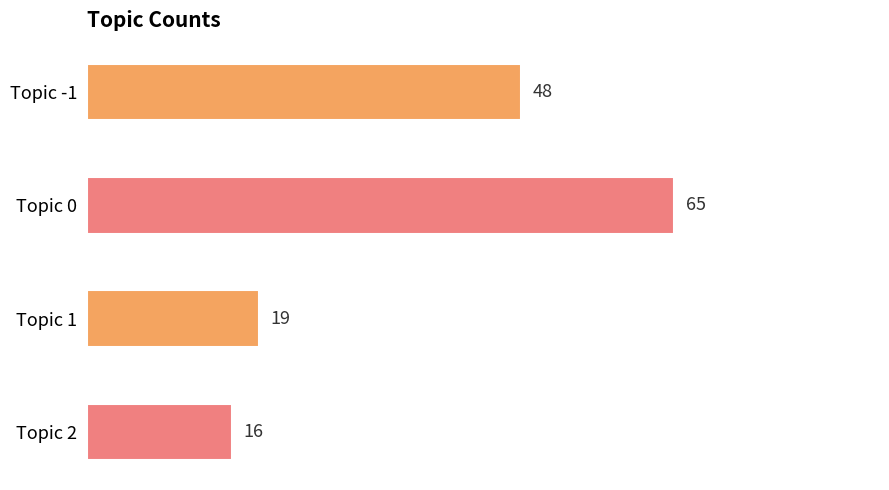

What is the greatest value displayed?

65